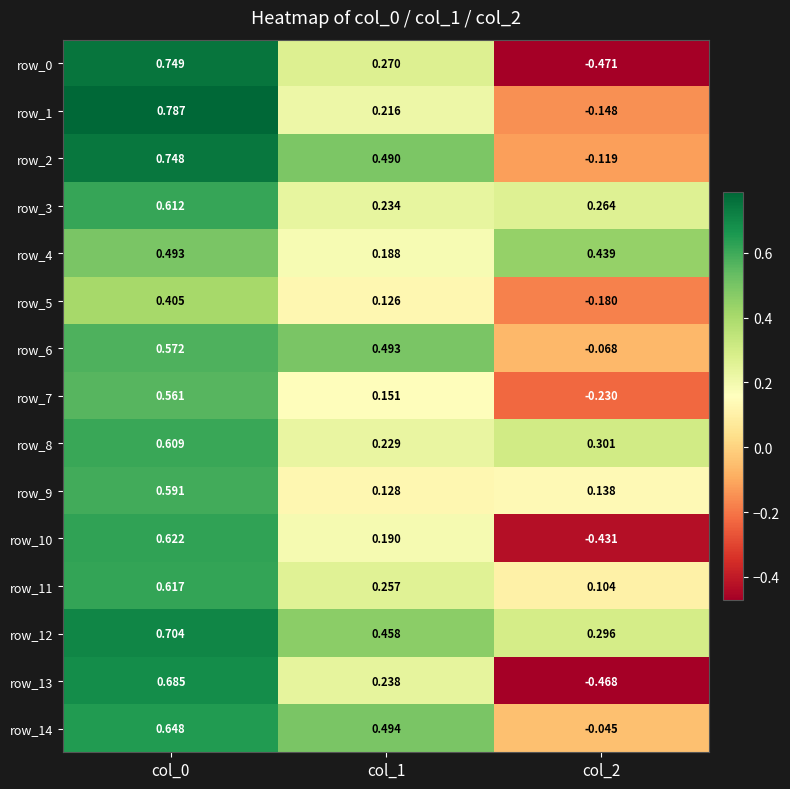

Is the value of row_13 at col_1 greater than the value of row_6 at col_2?

Yes